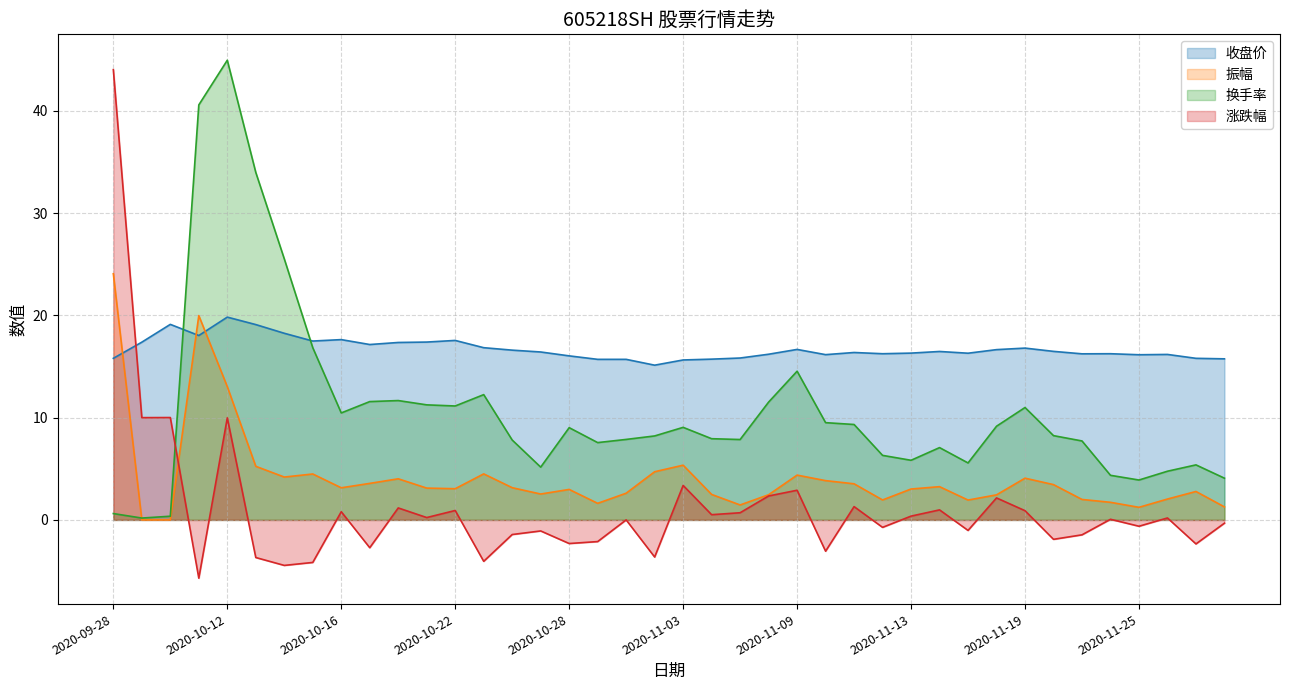

List the labels in order of 振幅 value, smallest first.

2020-09-29, 2020-09-30, 2020-11-25, 2020-11-30, 2020-11-05, 2020-10-29, 2020-11-24, 2020-11-17, 2020-11-12, 2020-11-23, 2020-11-26, 2020-11-18, 2020-11-06, 2020-11-04, 2020-10-27, 2020-10-30, 2020-11-27, 2020-10-28, 2020-11-13, 2020-10-22, 2020-10-21, 2020-10-16, 2020-10-26, 2020-11-16, 2020-11-20, 2020-11-11, 2020-10-19, 2020-11-10, 2020-10-20, 2020-11-19, 2020-10-14, 2020-11-09, 2020-10-15, 2020-10-23, 2020-11-02, 2020-10-13, 2020-11-03, 2020-10-12, 2020-10-09, 2020-09-28